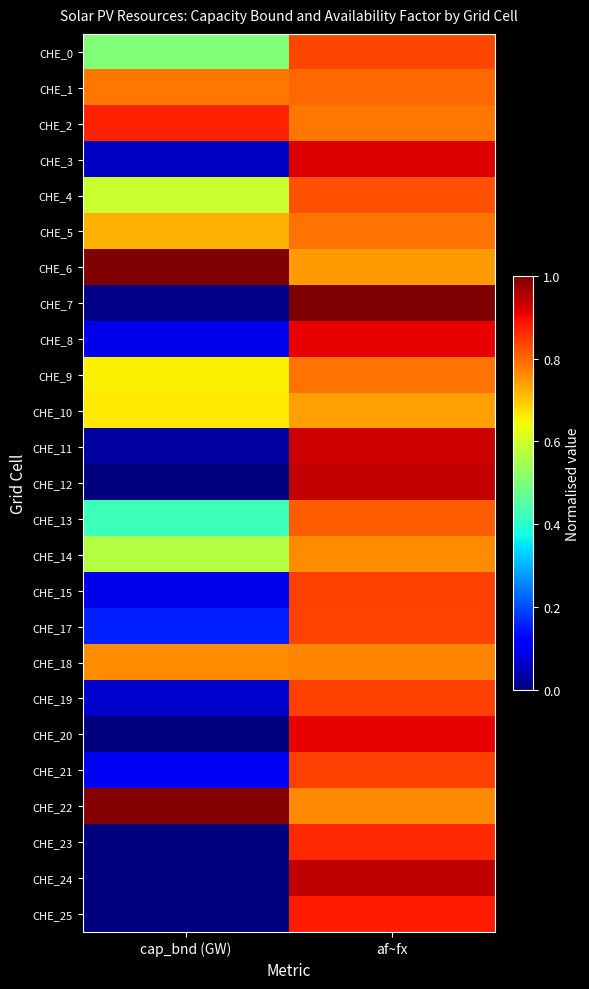

Reading left to right, what are all the values shown in this chart?

CHE_0: cap_bnd (GW)=0.5	af~fx=0.8
CHE_1: cap_bnd (GW)=0.8	af~fx=0.8
CHE_2: cap_bnd (GW)=0.9	af~fx=0.8
CHE_3: cap_bnd (GW)=0.1	af~fx=0.9
CHE_4: cap_bnd (GW)=0.6	af~fx=0.8
CHE_5: cap_bnd (GW)=0.7	af~fx=0.8
CHE_6: cap_bnd (GW)=1.0	af~fx=0.7
CHE_7: cap_bnd (GW)=0.0	af~fx=1.0
CHE_8: cap_bnd (GW)=0.1	af~fx=0.9
CHE_9: cap_bnd (GW)=0.7	af~fx=0.8
CHE_10: cap_bnd (GW)=0.7	af~fx=0.7
CHE_11: cap_bnd (GW)=0.0	af~fx=0.9
CHE_12: cap_bnd (GW)=0.0	af~fx=0.9
CHE_13: cap_bnd (GW)=0.4	af~fx=0.8
CHE_14: cap_bnd (GW)=0.6	af~fx=0.8
CHE_15: cap_bnd (GW)=0.1	af~fx=0.8
CHE_17: cap_bnd (GW)=0.2	af~fx=0.8
CHE_18: cap_bnd (GW)=0.8	af~fx=0.8
CHE_19: cap_bnd (GW)=0.1	af~fx=0.8
CHE_20: cap_bnd (GW)=0.0	af~fx=0.9
CHE_21: cap_bnd (GW)=0.1	af~fx=0.8
CHE_22: cap_bnd (GW)=1.0	af~fx=0.8
CHE_23: cap_bnd (GW)=0.0	af~fx=0.9
CHE_24: cap_bnd (GW)=0.0	af~fx=0.9
CHE_25: cap_bnd (GW)=0.0	af~fx=0.9